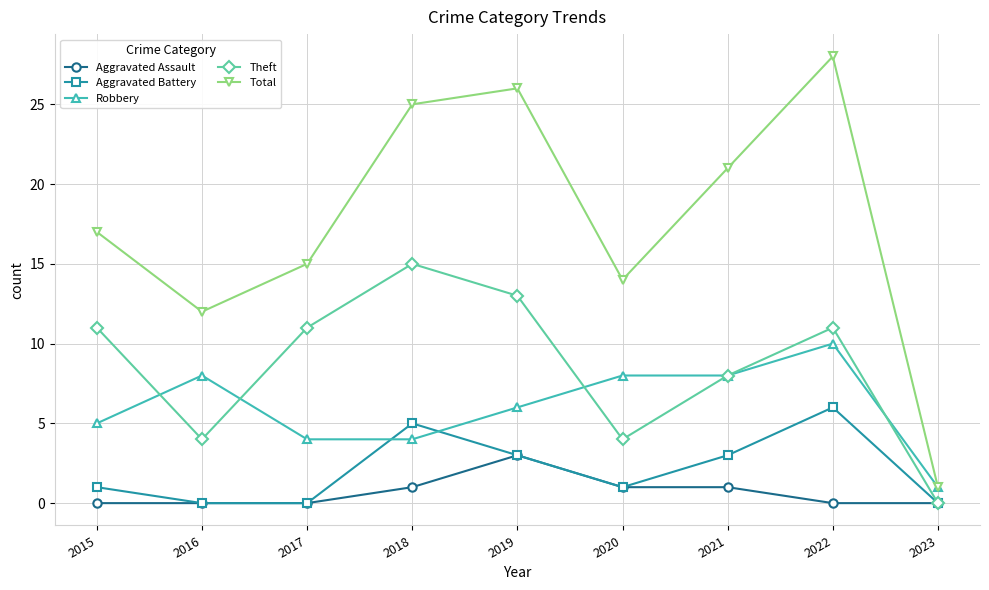

Rank the series by their maximum value, from lowest to highest.

Aggravated Assault, Aggravated Battery, Robbery, Theft, Total